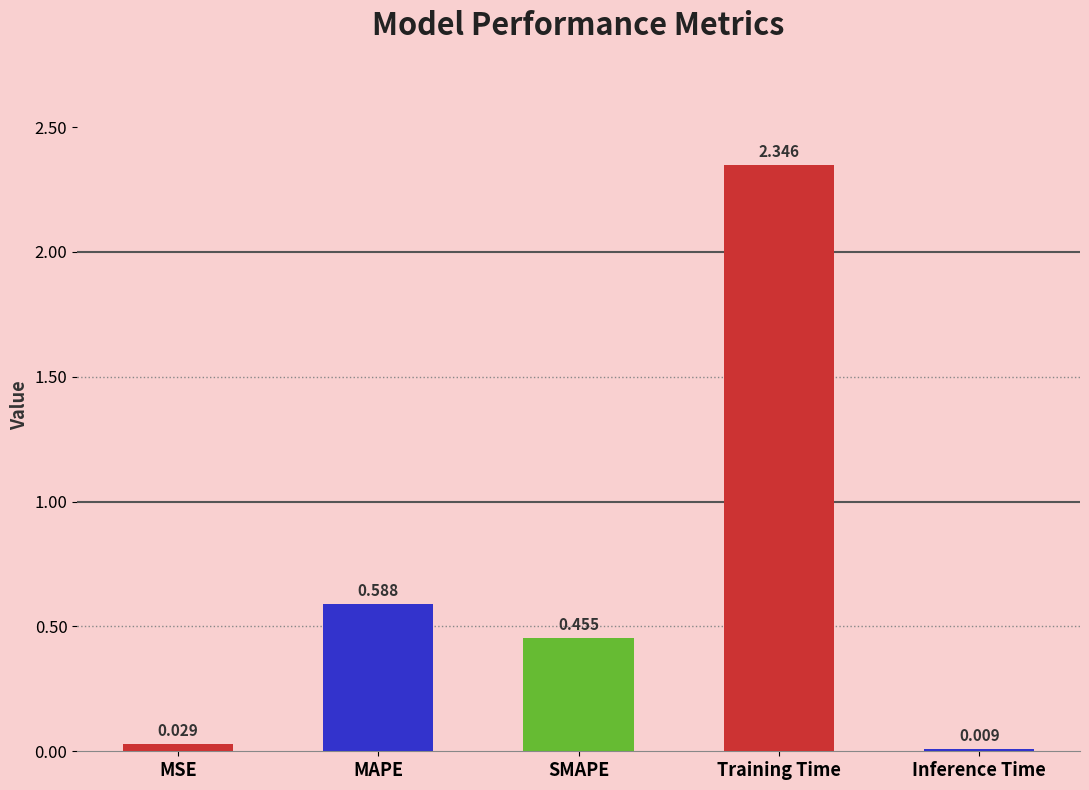

At which category does the chart reach its minimum across all series?

Inference Time